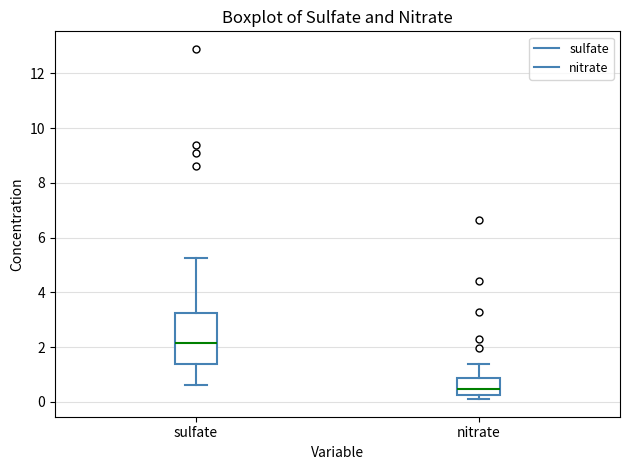

Reading left to right, read every box against the y-axis: the position of its median line, the range the box covers, and the ends of its whiskers. The values are not printed on the chart, so give them approximately, as read against the axis.

sulfate: median 2.2, box 1.4 to 3.2, whiskers 0.6 to 5.2
nitrate: median 0.4, box 0.2 to 0.8, whiskers 0.2 (just below the box's lower edge) to 1.4